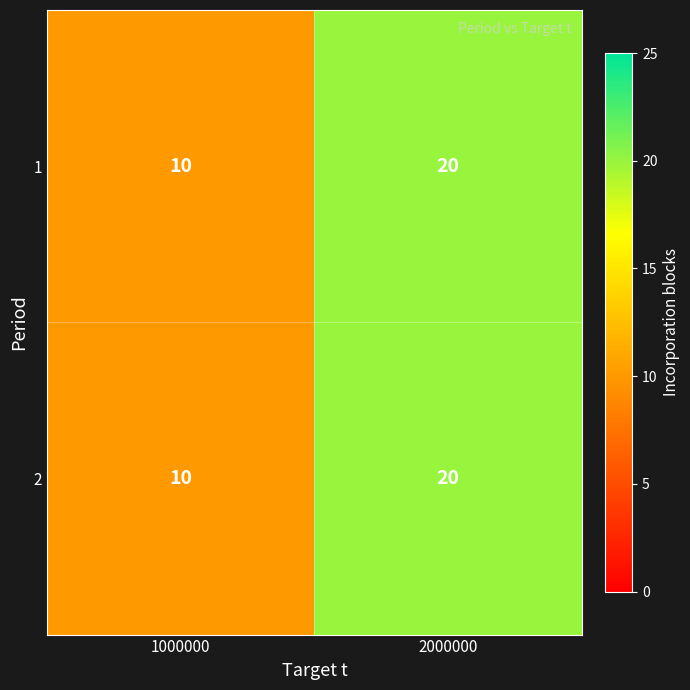

What is the difference between the maximum and minimum values in the 1 series?

10